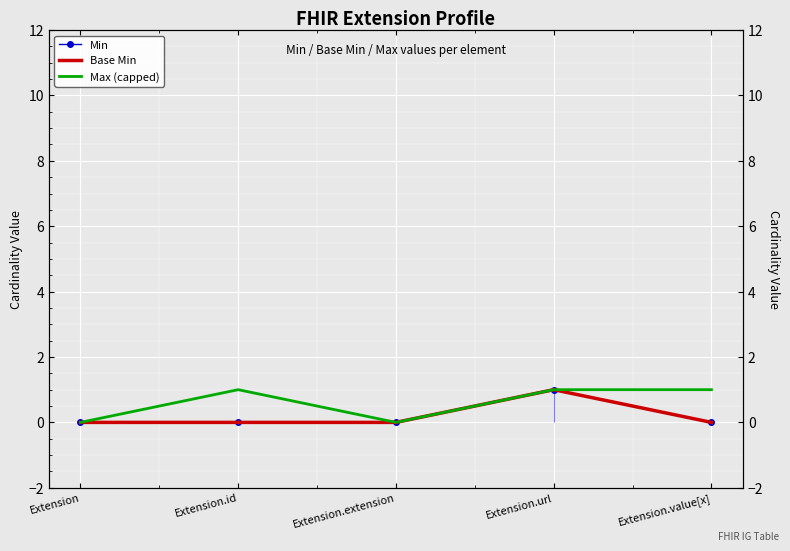

How many positive values does the Base Min series have?

1